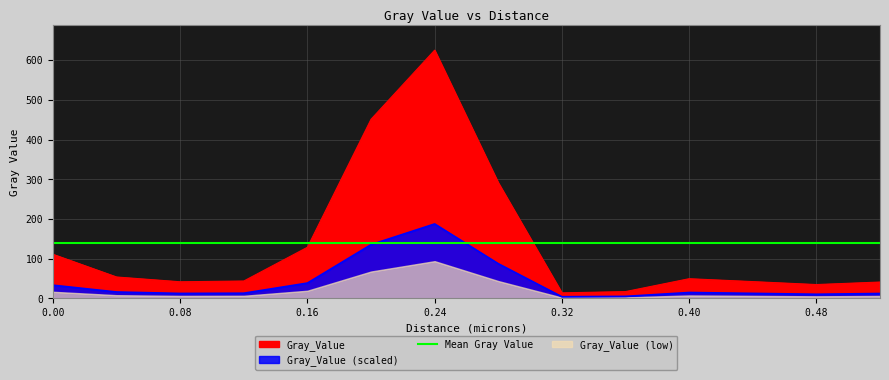

The chart shows a value of 14.0 at 0.32. True or false?

True